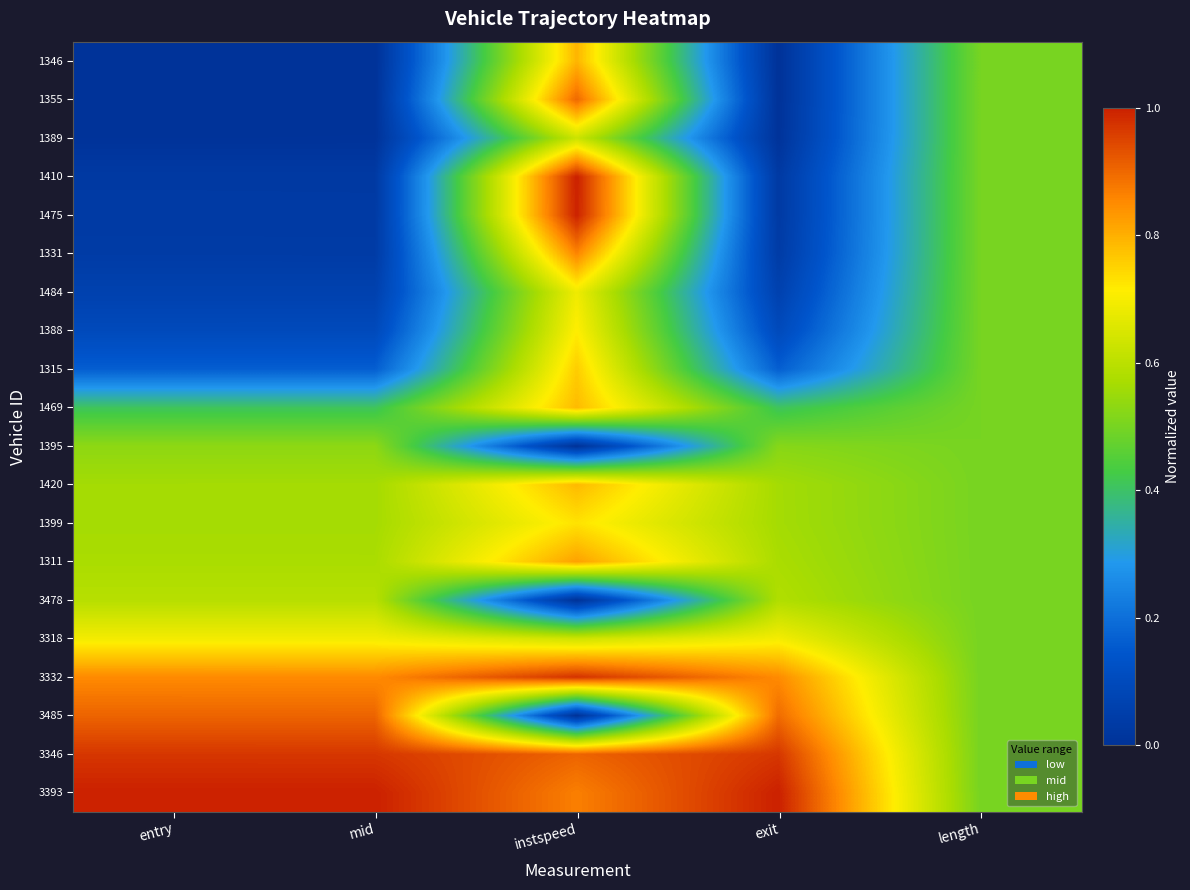

Reading left to right, transcribe all the data shown in this chart.

1346: entry=0.0	mid=0.0	instspeed=0.8	exit=0.0	length=0.5
1355: entry=0.0	mid=0.0	instspeed=0.9	exit=0.0	length=0.5
1389: entry=0.0	mid=0.0	instspeed=0.6	exit=0.0	length=0.5
1410: entry=0.0	mid=0.0	instspeed=1.0	exit=0.0	length=0.5
1475: entry=0.0	mid=0.0	instspeed=1.0	exit=0.0	length=0.5
1331: entry=0.0	mid=0.0	instspeed=0.9	exit=0.0	length=0.5
1484: entry=0.1	mid=0.1	instspeed=0.7	exit=0.1	length=0.5
1388: entry=0.1	mid=0.1	instspeed=0.7	exit=0.1	length=0.5
1315: entry=0.2	mid=0.2	instspeed=0.8	exit=0.2	length=0.5
1469: entry=0.4	mid=0.4	instspeed=0.8	exit=0.4	length=0.5
1395: entry=0.5	mid=0.5	instspeed=0.0	exit=0.5	length=0.5
1420: entry=0.6	mid=0.6	instspeed=0.8	exit=0.6	length=0.5
1399: entry=0.6	mid=0.6	instspeed=0.7	exit=0.6	length=0.5
1311: entry=0.6	mid=0.6	instspeed=0.8	exit=0.6	length=0.5
3478: entry=0.6	mid=0.6	instspeed=0.0	exit=0.6	length=0.5
3318: entry=0.7	mid=0.7	instspeed=0.6	exit=0.7	length=0.5
3332: entry=0.9	mid=0.9	instspeed=1.0	exit=0.9	length=0.5
3485: entry=0.9	mid=0.9	instspeed=0.0	exit=0.9	length=0.5
3346: entry=1.0	mid=1.0	instspeed=0.9	exit=1.0	length=0.5
3393: entry=1.0	mid=1.0	instspeed=0.9	exit=1.0	length=0.5